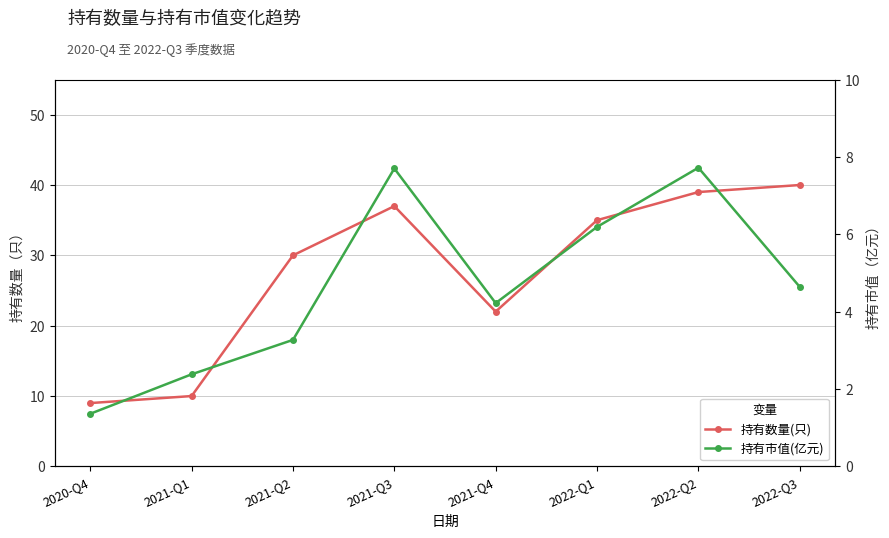

What is the average value of the 持有市值(亿元) series?

4.7